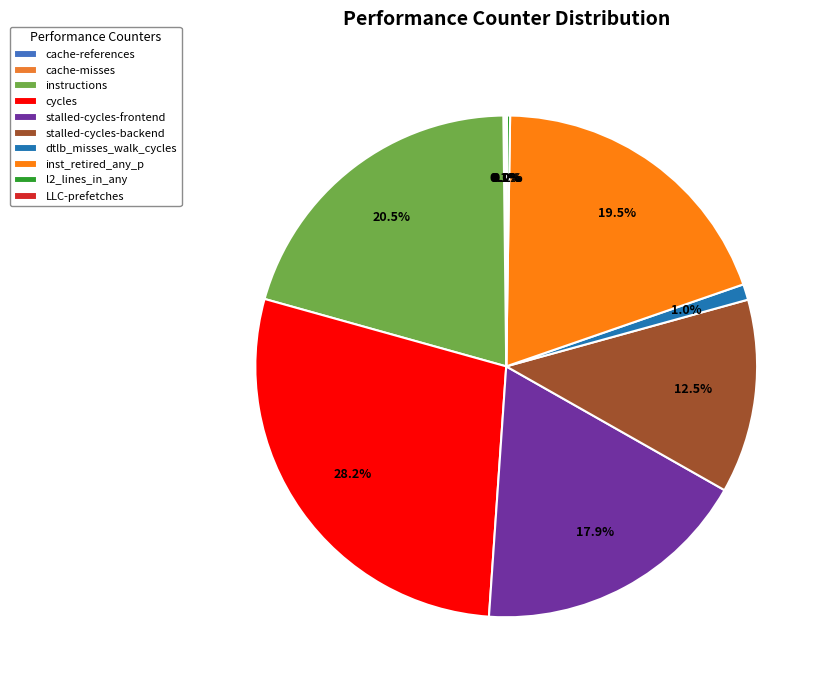

Is the sum of stalled-cycles-frontend and inst_retired_any_p greater than half?

No